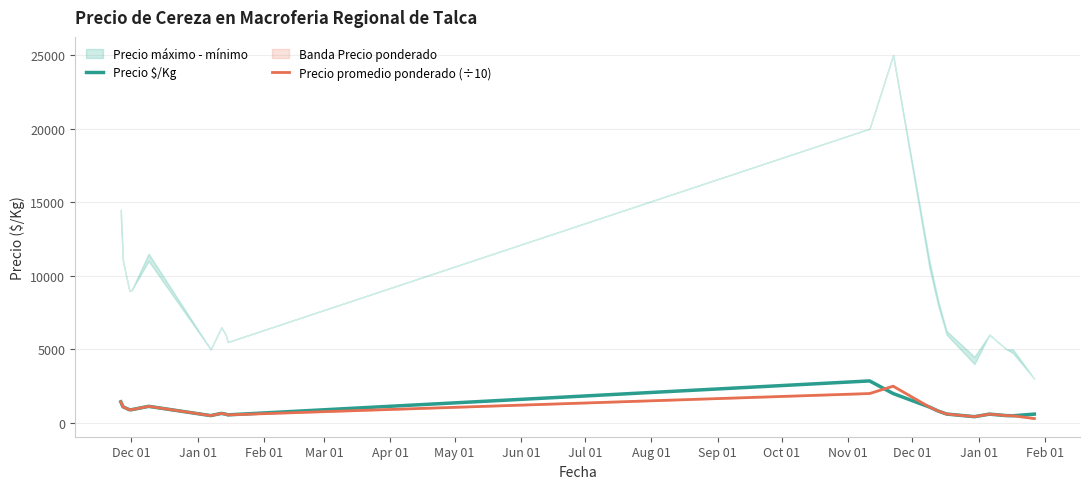

True or false: Precio $/Kg and Precio promedio ponderado (÷10) intersect in this chart.

True